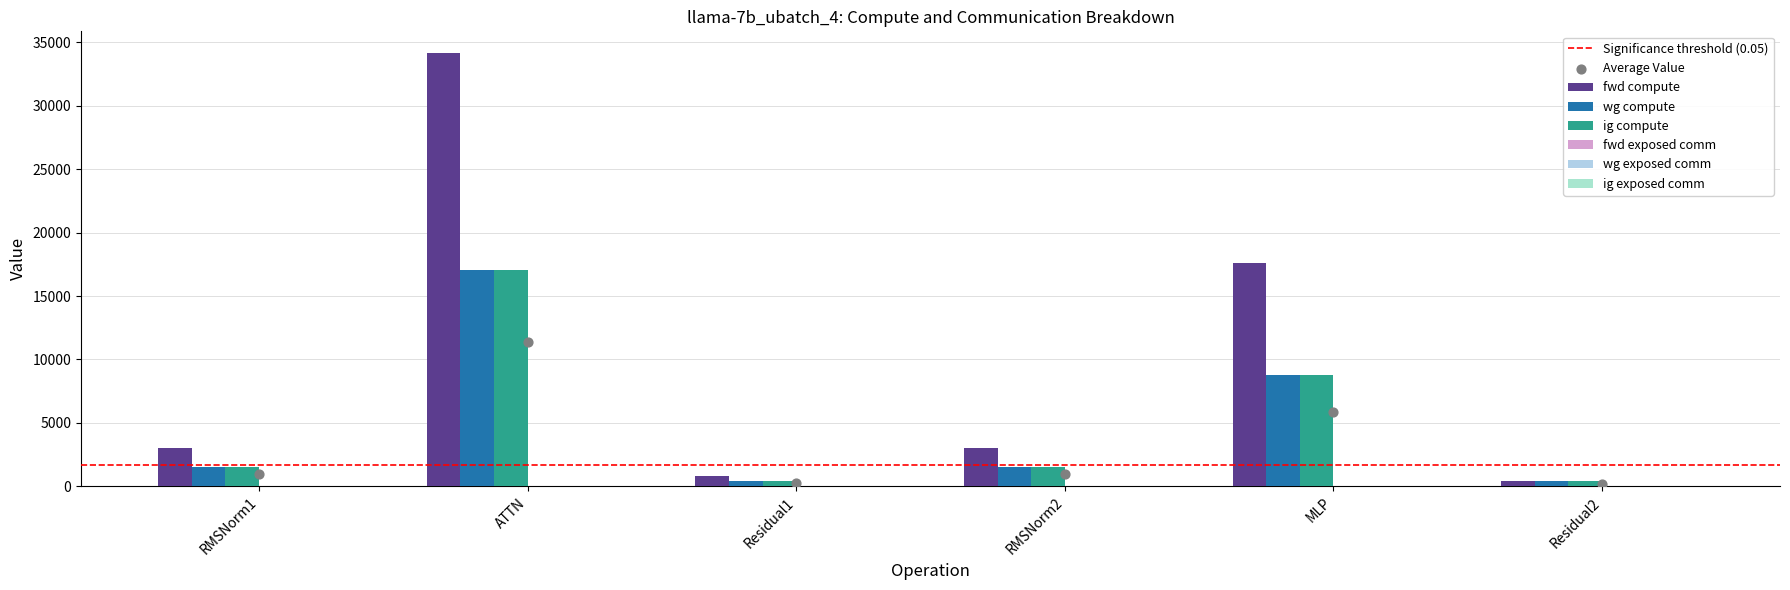

Which series reaches the minimum Y coordinate?

fwd compute